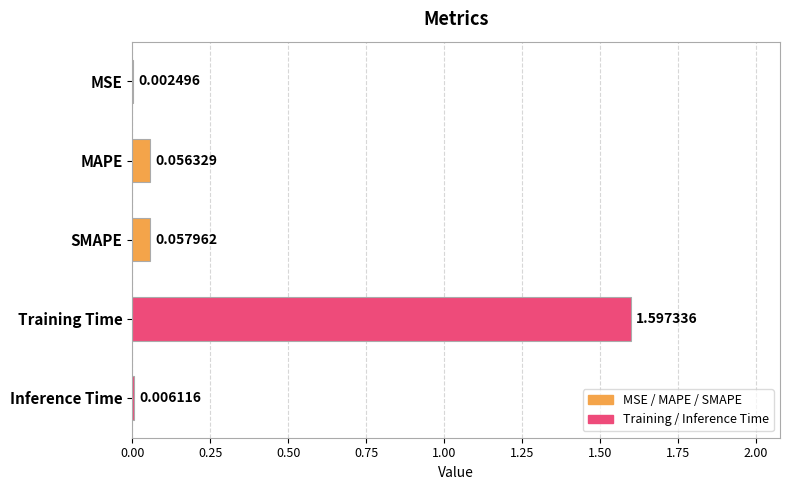

What is the sum of all values?

1.7